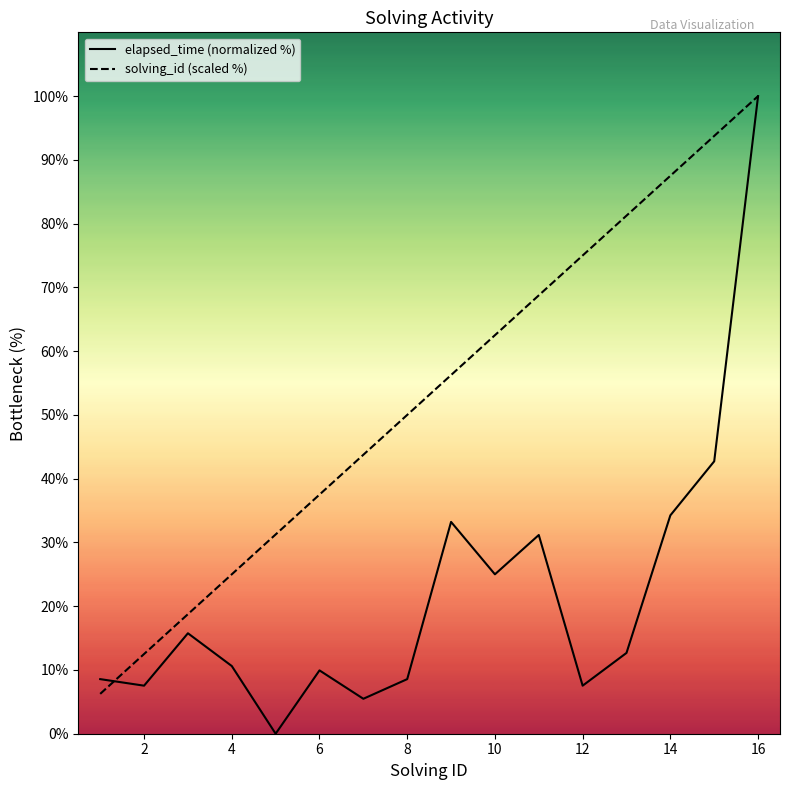

Which category has the highest value in the elapsed_time (normalized %) series?

16